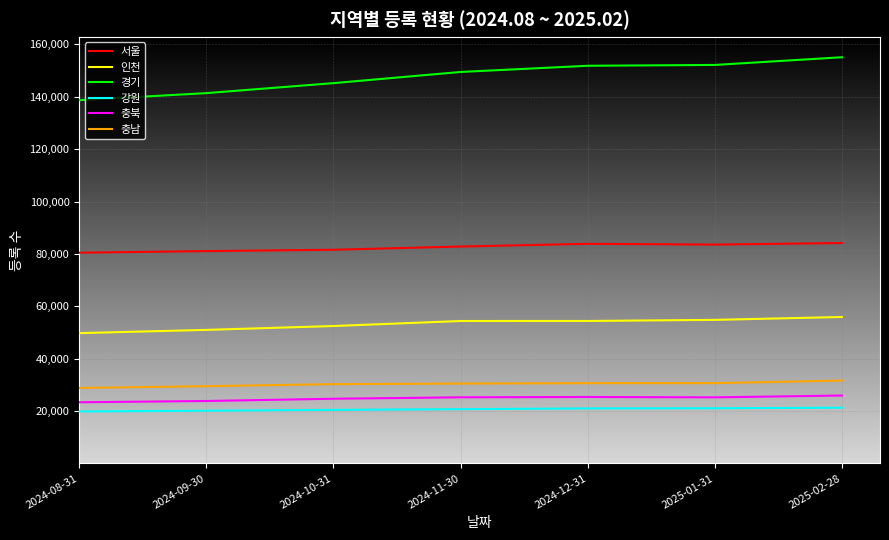

What is the total value across all series at 2024-08-31?

340994